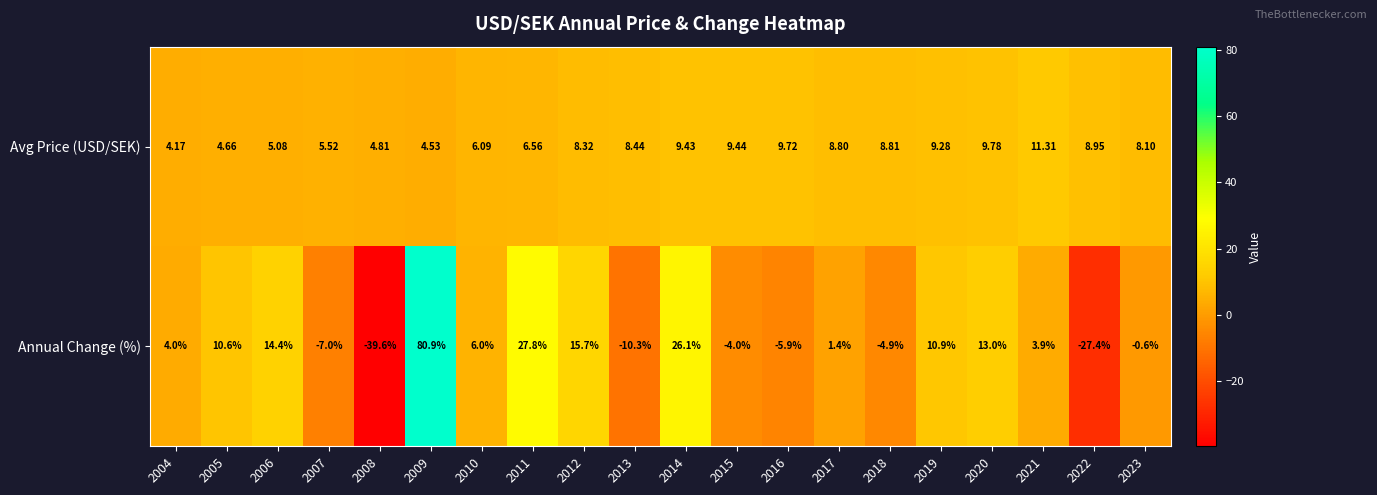

Rank the series by their average value, from highest to lowest.

Avg Price (USD/SEK), Annual Change (%)